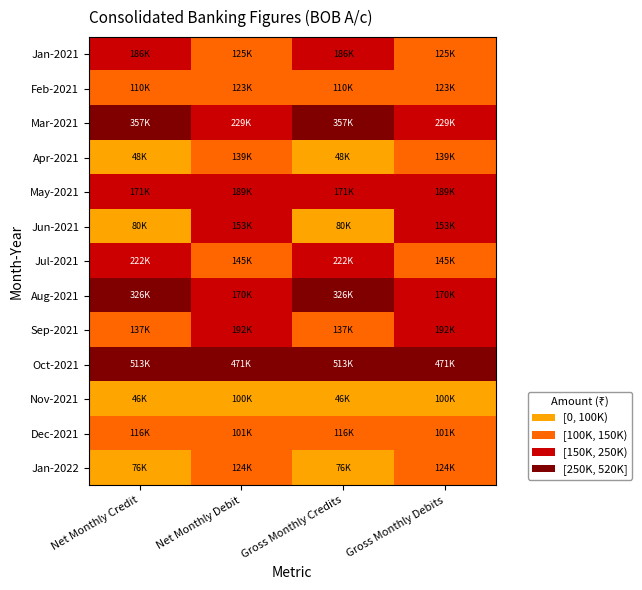

At how many categories does at least one series exceed 207966?

4